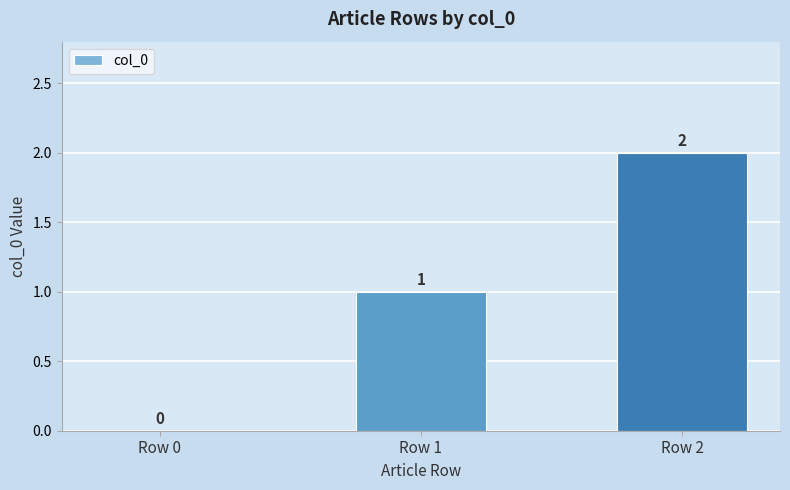

Count the values in the range 0 to 2.

3